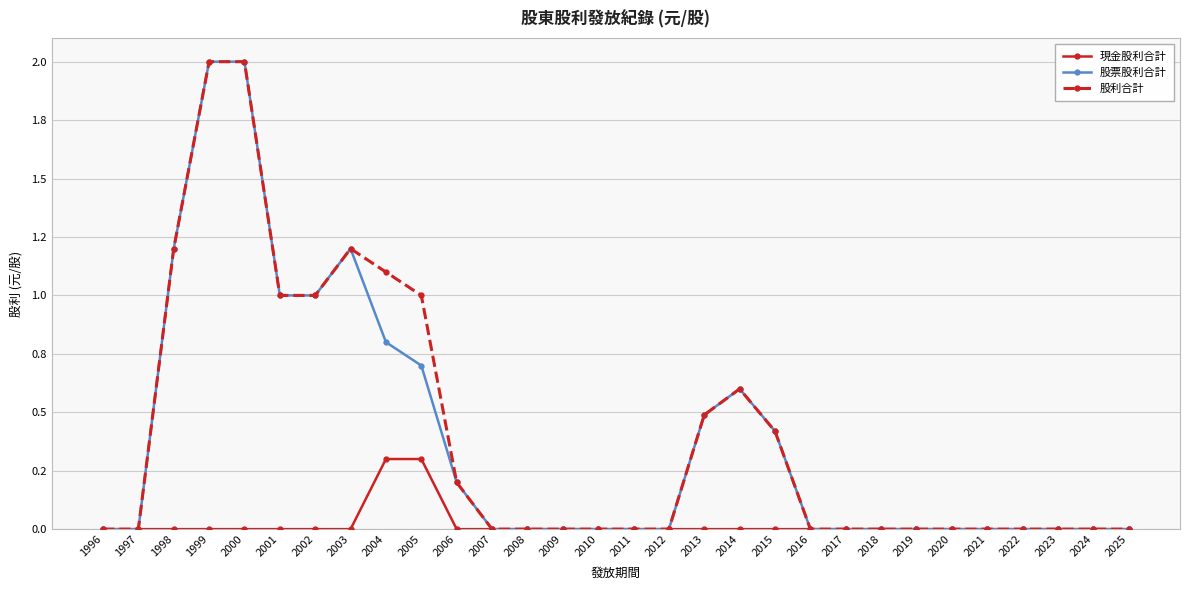

How many positive values does the 股利合計 series have?

12